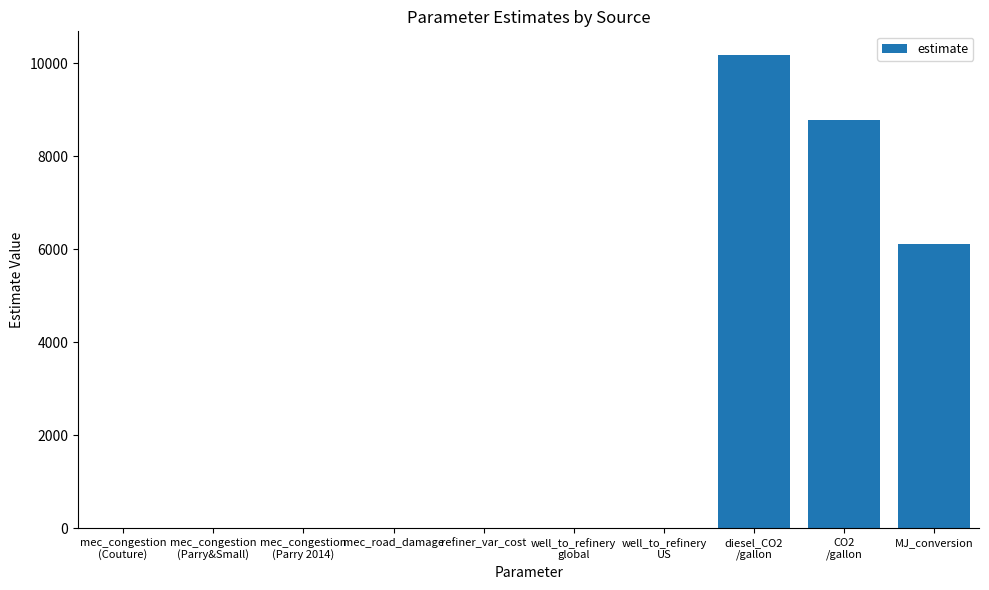

Between MJ_conversion and mec_road_damage, which is larger?

MJ_conversion